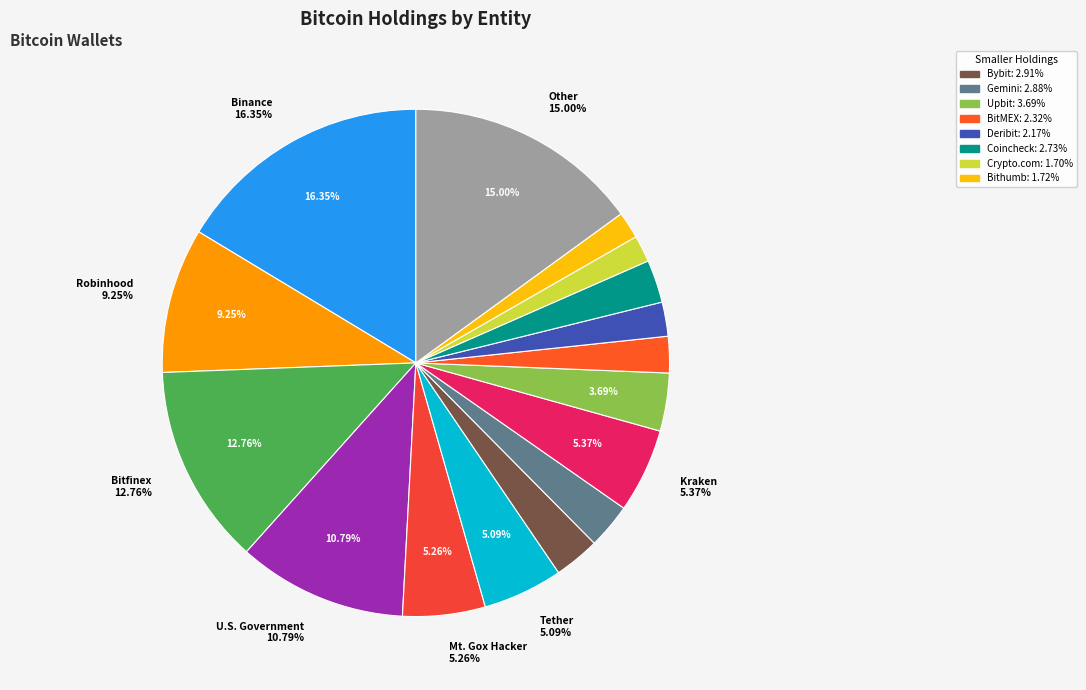

Which category has the smallest portion of the pie?

Crypto.com